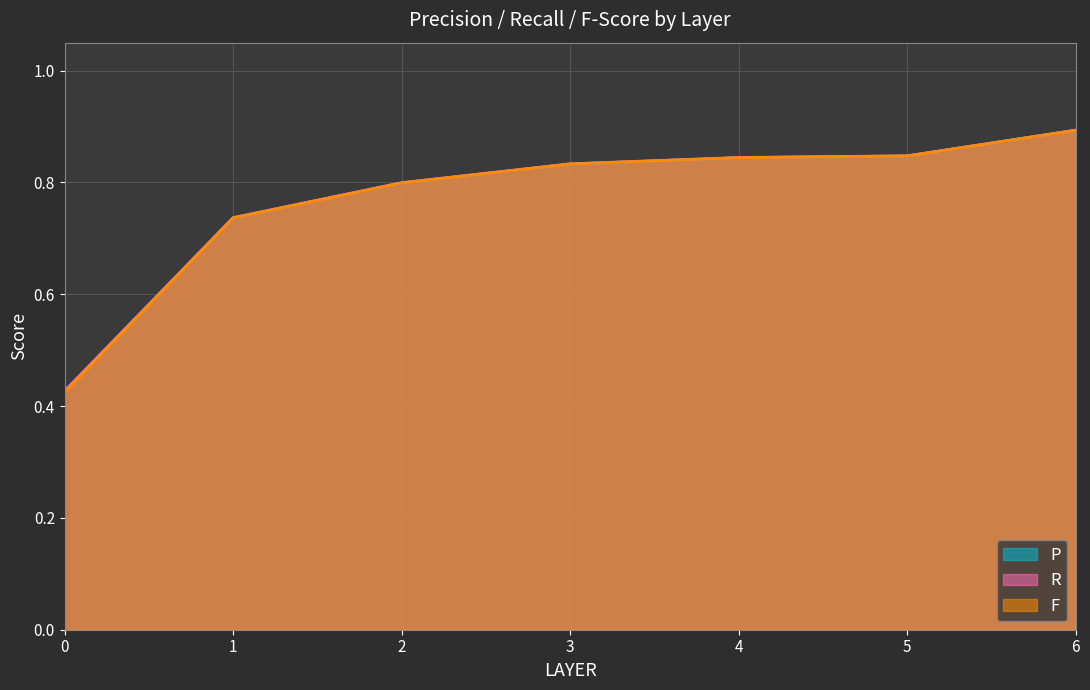

Which category has the highest value across all series?

6